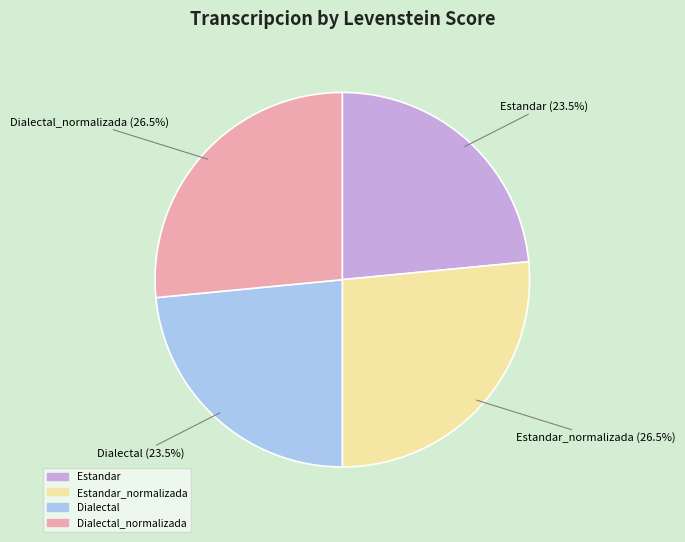

Is there a majority slice in this chart?

No